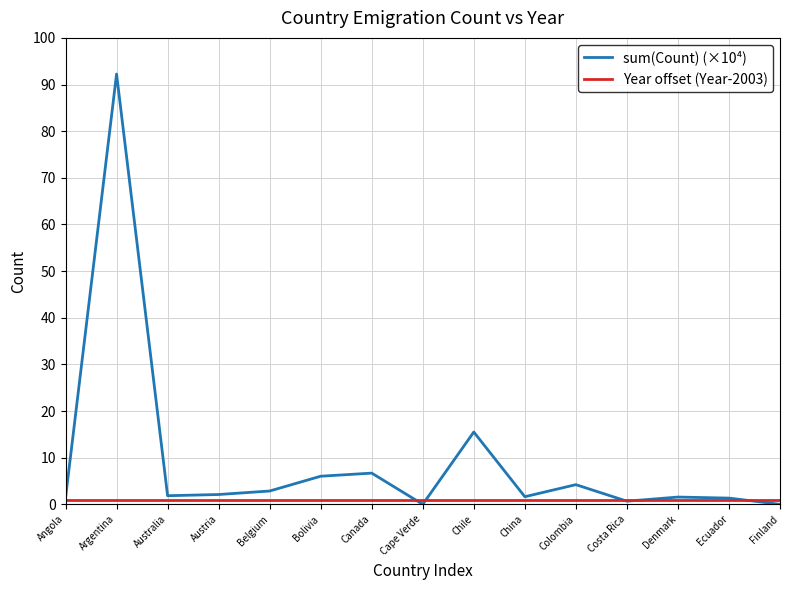

At which category does the chart reach its peak across all series?

Argentina